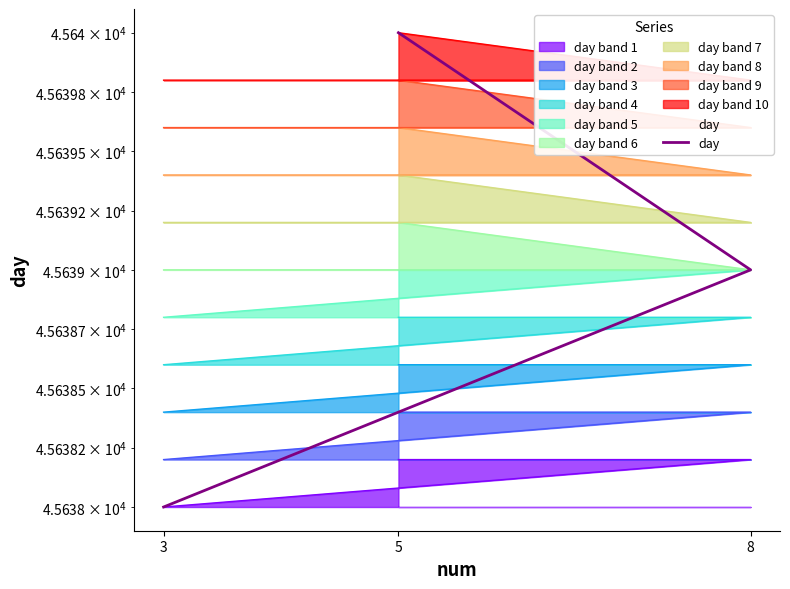

What is the value of the 2nd point from the left?

45639